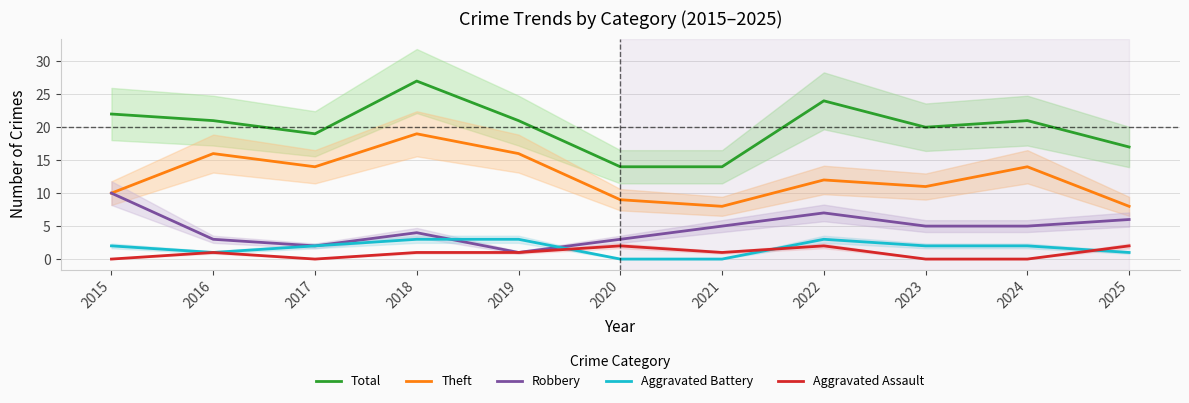

True or false: Robbery and Total intersect in this chart.

False